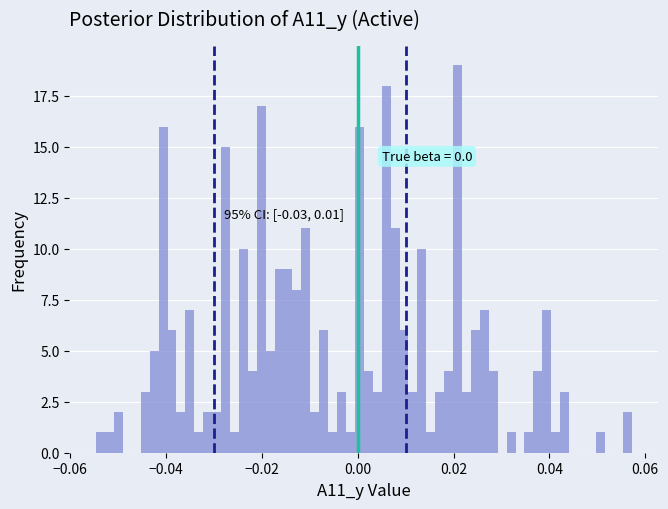

Around what value on the x-axis is the tallest bar? Give the approximate position of its centre, as read against the axis.

0.020